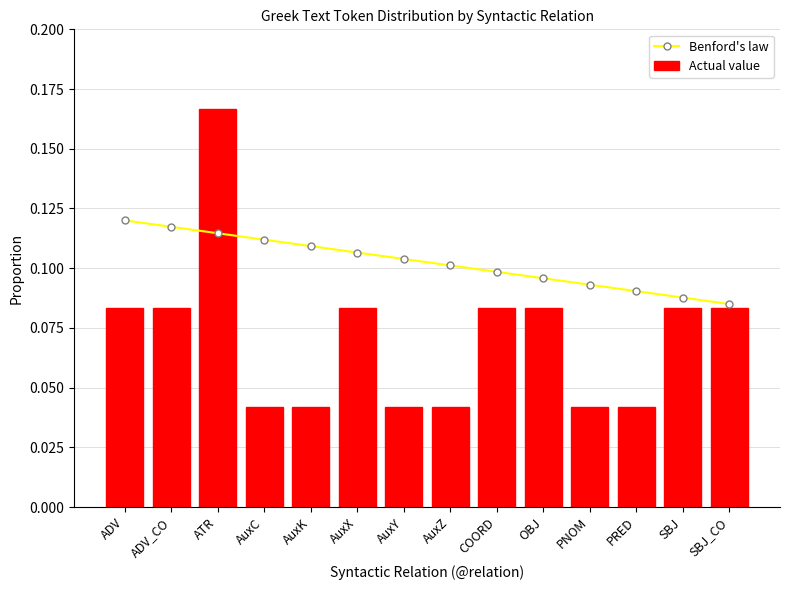

Between PRED and SBJ_CO, which is larger?

PRED